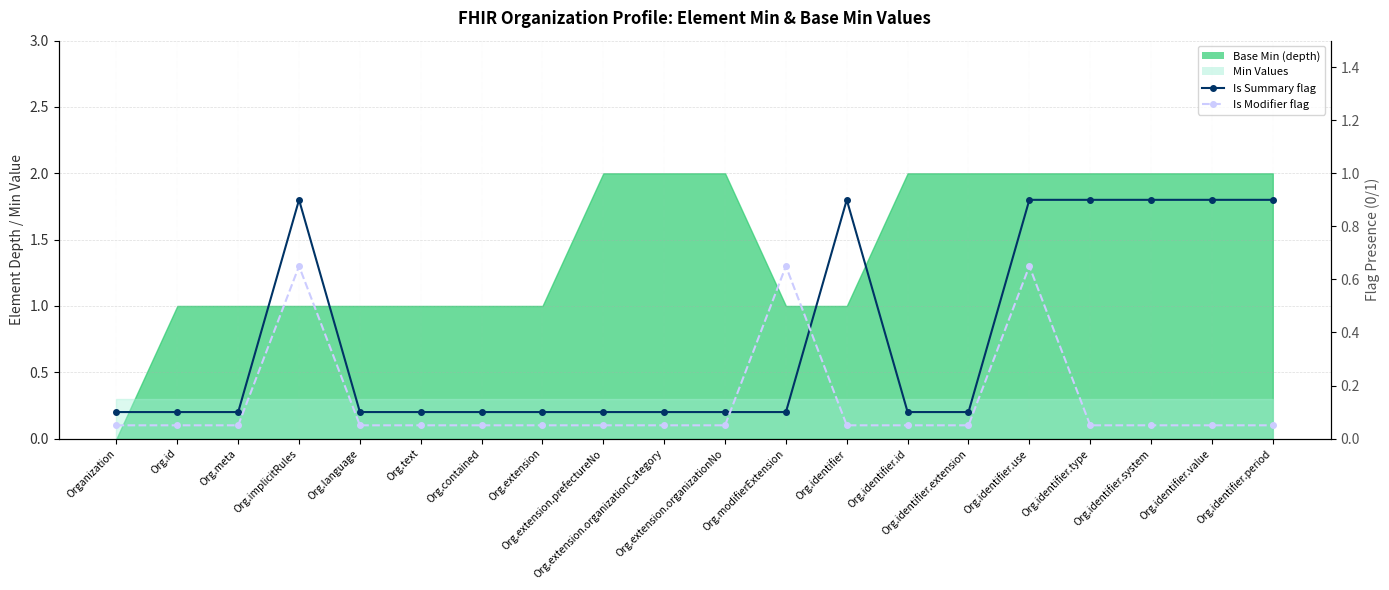

What is the difference between the maximum and second lowest values in the Is Modifier flag series?

0.6